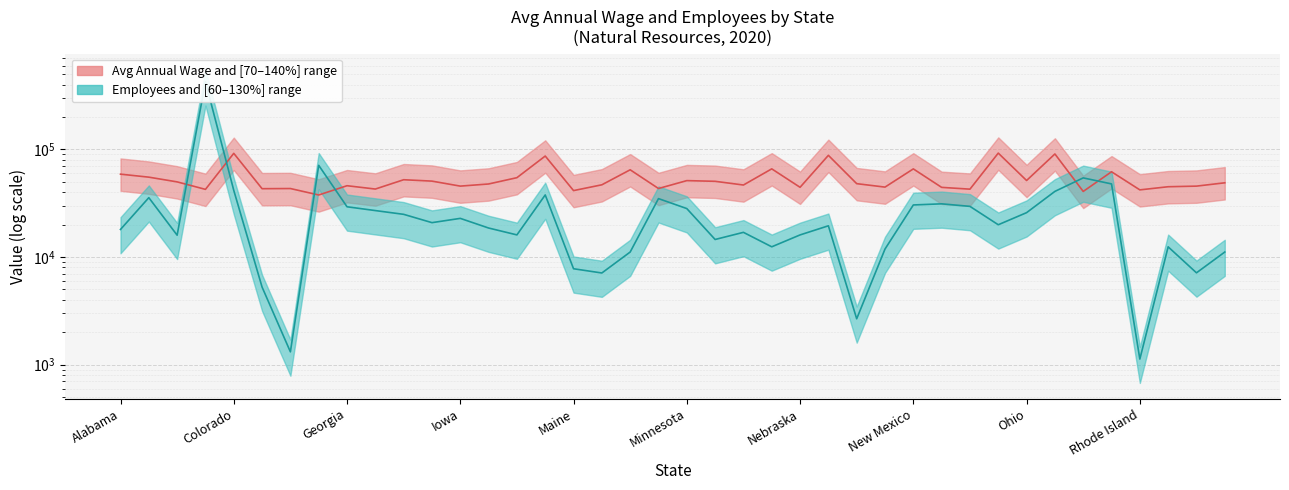

Rank the categories by Natural Resources Avg Annual Wage value from highest to lowest.

North Dakota, Colorado, Oklahoma, Nevada, Louisiana, Montana, New Mexico, Massachusetts, Pennsylvania, Alabama, Arizona, Kentucky, Illinois, Ohio, Minnesota, Indiana, Mississippi, Arkansas, Tennessee, New Hampshire, Kansas, Maryland, Missouri, Georgia, Iowa, South Dakota, South Carolina, New Jersey, Nebraska, New York, Michigan, Delaware, Connecticut, Idaho, North Carolina, California, Rhode Island, Maine, Oregon, Florida